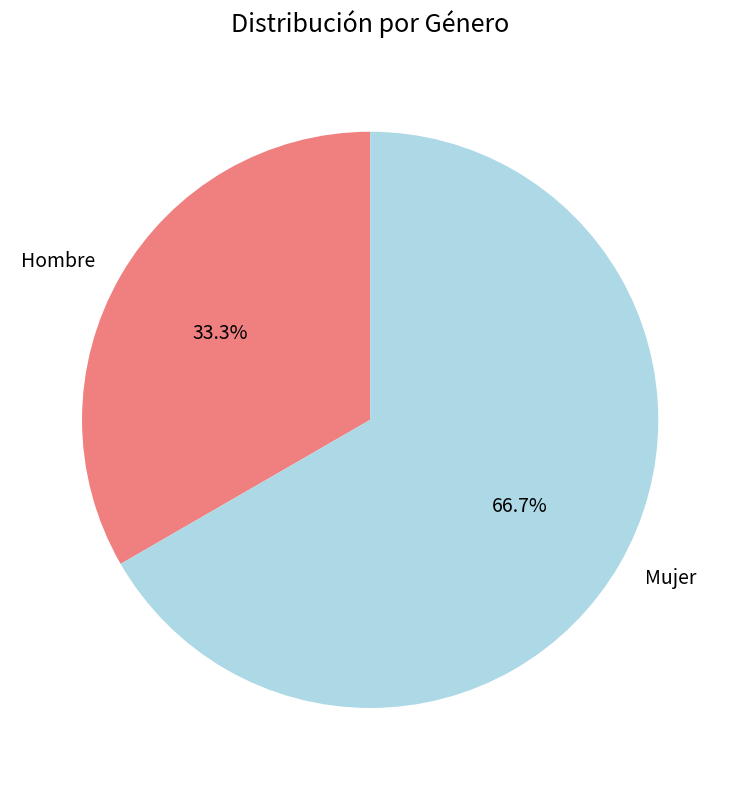

How many segments does this pie chart have?

2